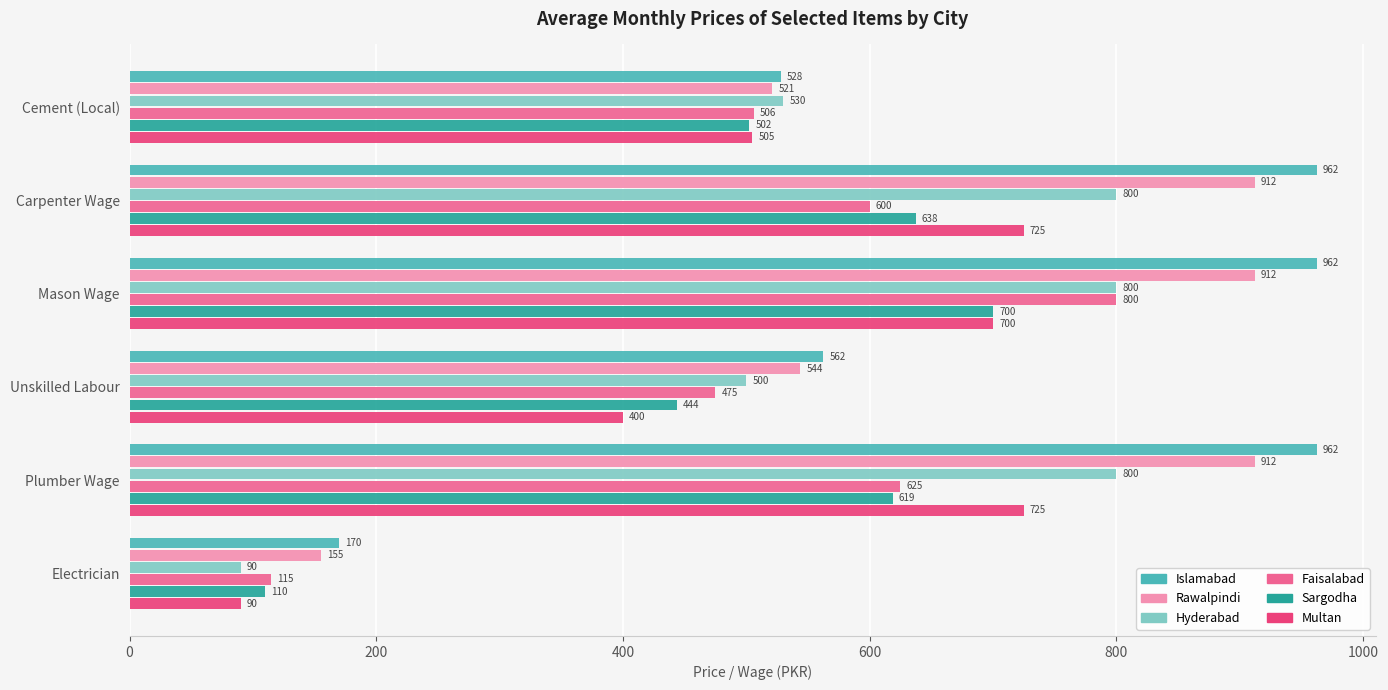

What value does the Islamabad series have at Mason Wage?

962.5